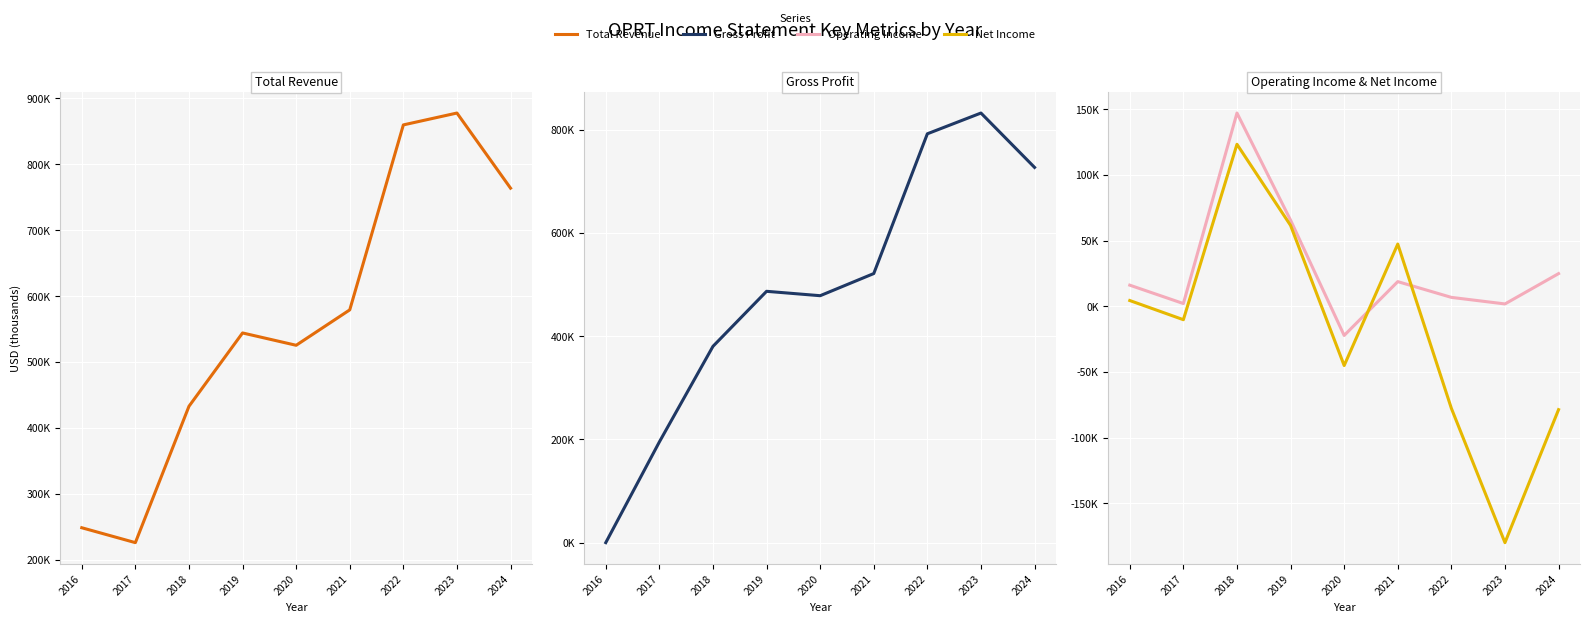

Rank the series by their maximum value, from lowest to highest.

Net Income, Operating Income, Gross Profit, Total Revenue